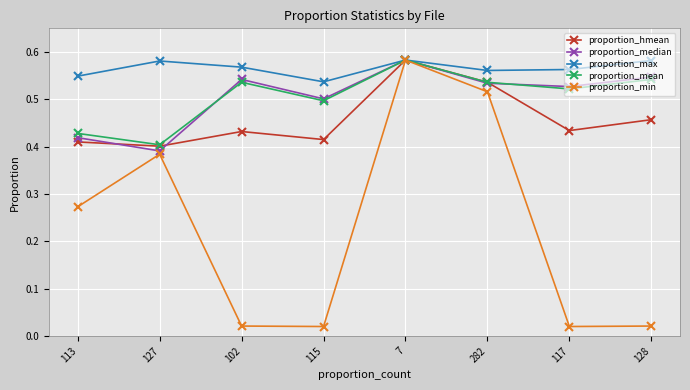

Which series changed the most between 113 and 115?

proportion_min